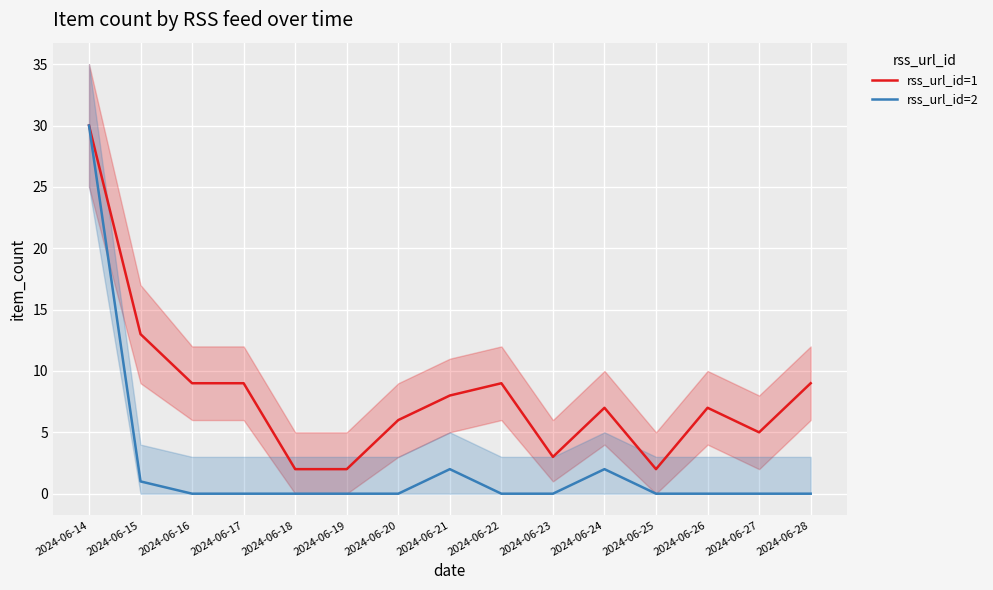

Reading left to right, extract all data points from this chart.

rss_url_id=1: 30	13	9	9	2	2	6	8	9	3	7	2	7	5	9
rss_url_id=2: 30	1	0	0	0	0	0	2	0	0	2	0	0	0	0